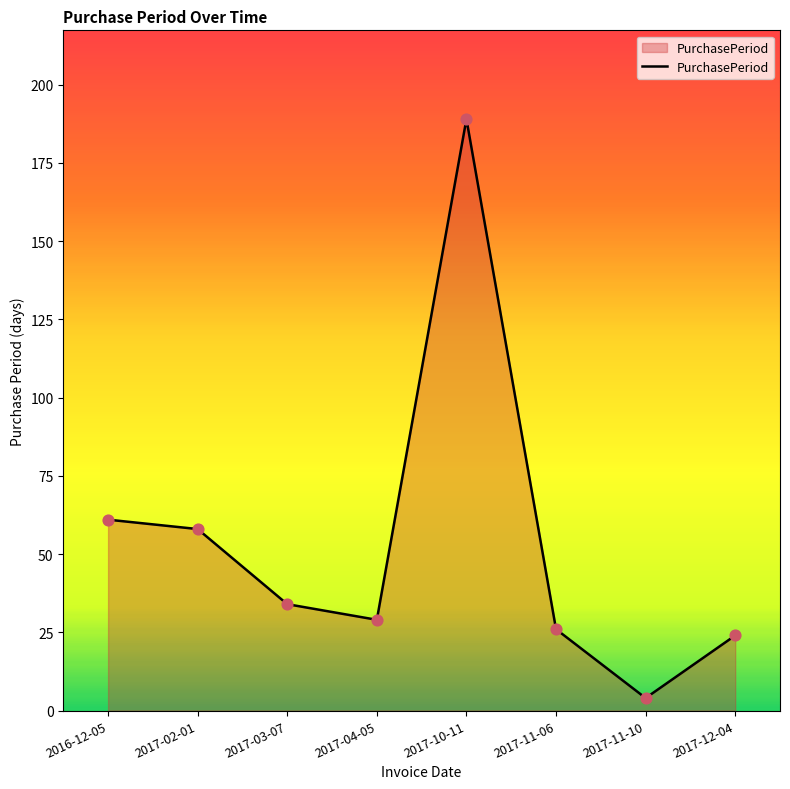

What is the change in value from 2017-10-11 to 2017-11-06?

-163